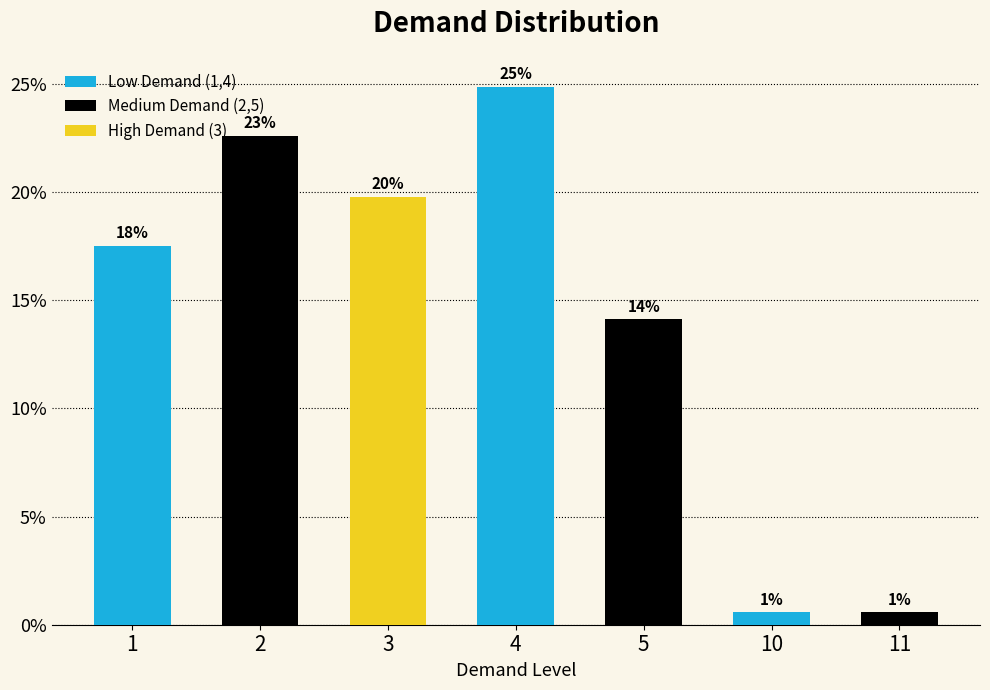

Does the chart contain any negative values?

No